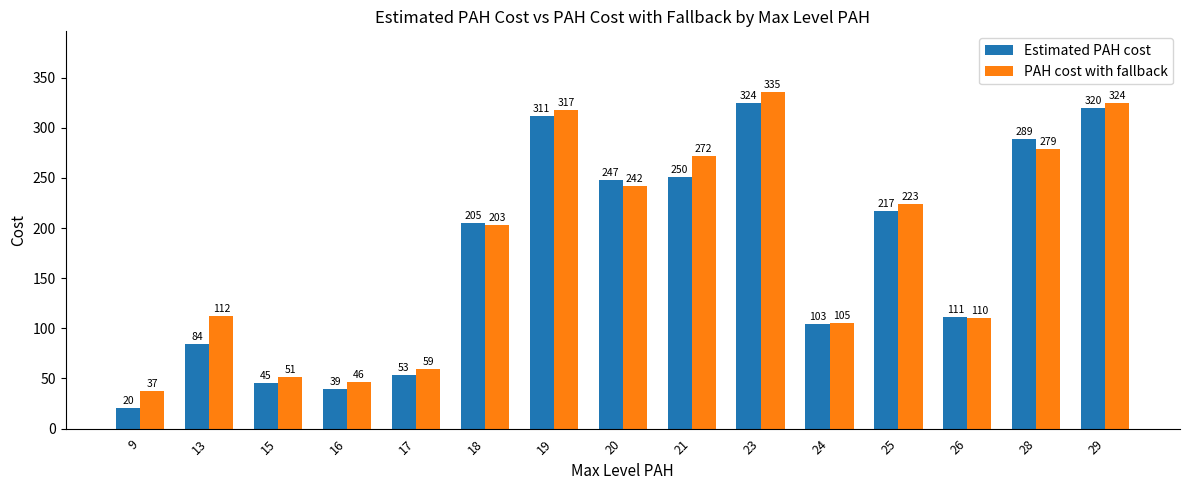

Which category has the highest value in the PAH cost with fallback series?

23